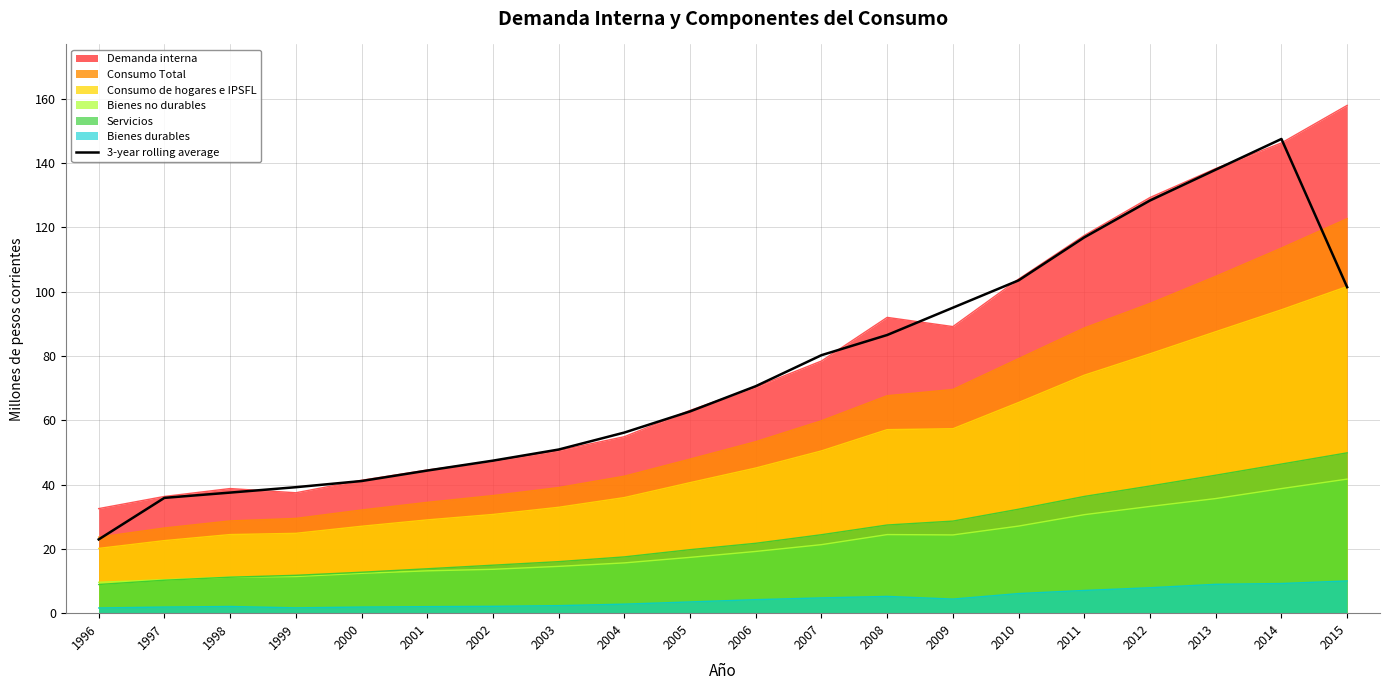

Reading left to right, extract all data points from this chart.

1996=22.9	1997=35.9	1998=37.5	1999=39.2	2000=41.1	2001=44.4	2002=47.4	2003=50.9	2004=56.2	2005=62.8	2006=70.6	2007=80.2	2008=86.5	2009=95.0	2010=103.5	2011=116.9	2012=128.4	2013=137.9	2014=147.5	2015=101.4